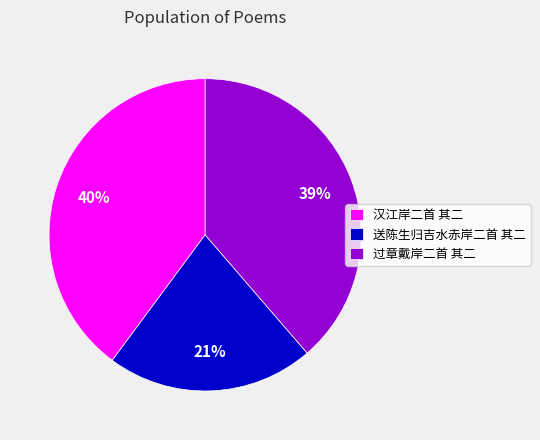

Do 汉江岸二首 其二 and 过章戴岸二首 其二 together represent more than half of the pie?

Yes